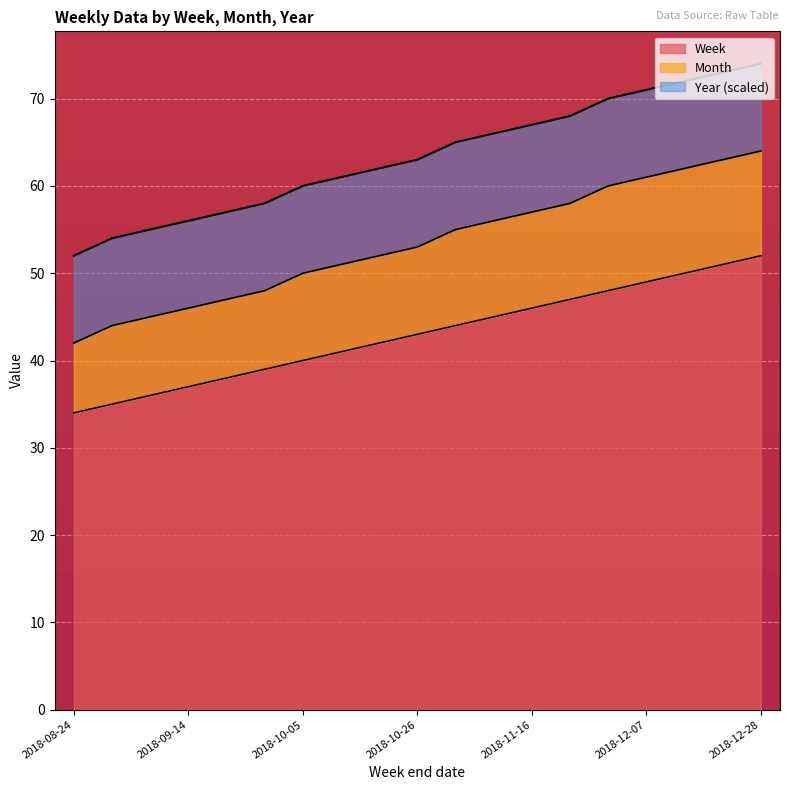

What is the total value across all series at 2018-12-28?

74